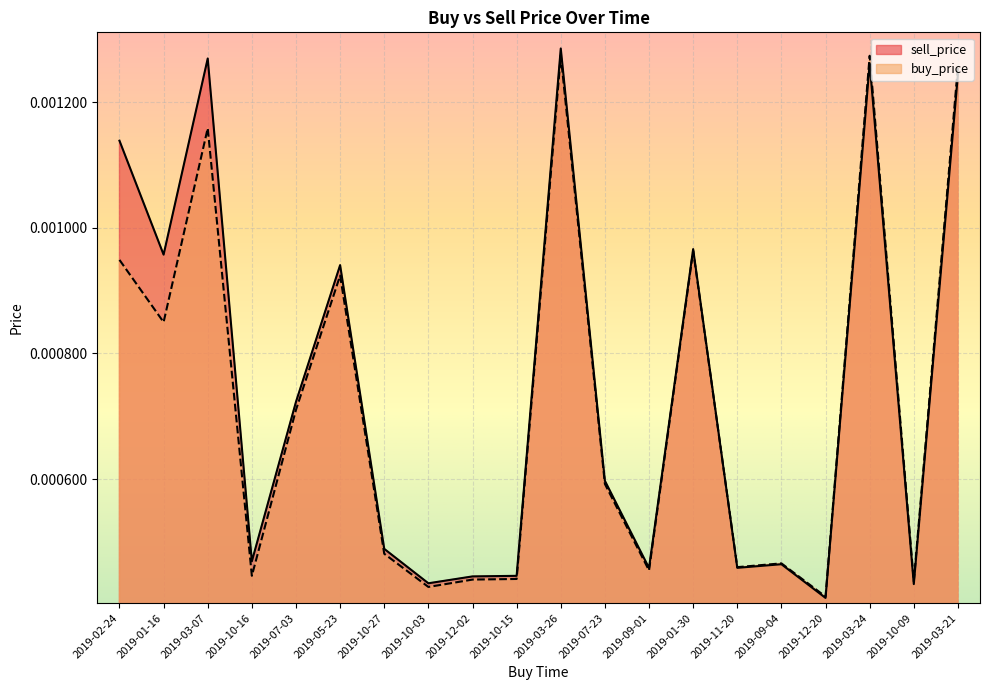

What position from the left is 2019-01-30?

14